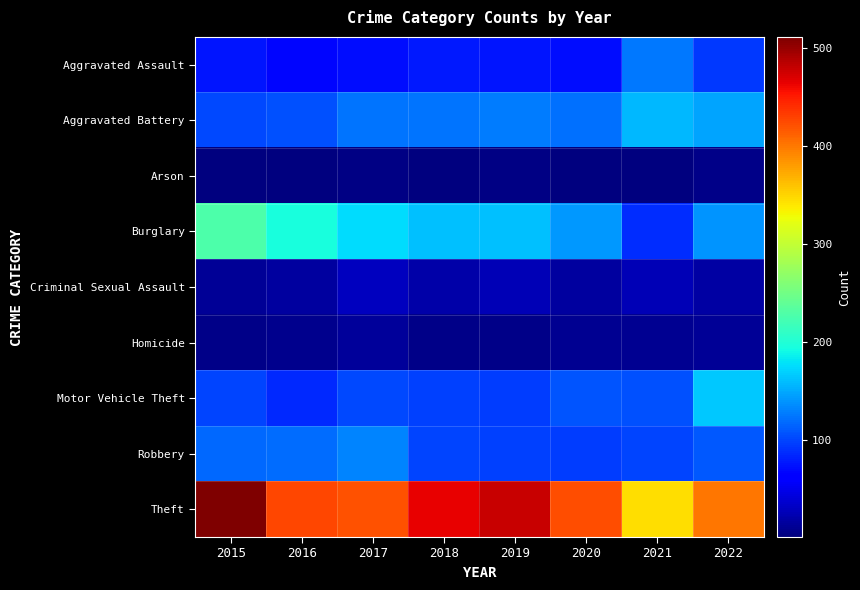

How many data points does each series have?

8